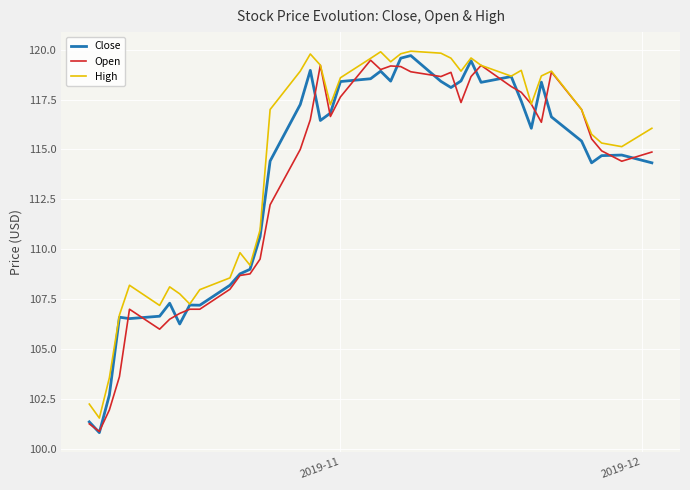

Which series has the largest range (max minus min)?

Close